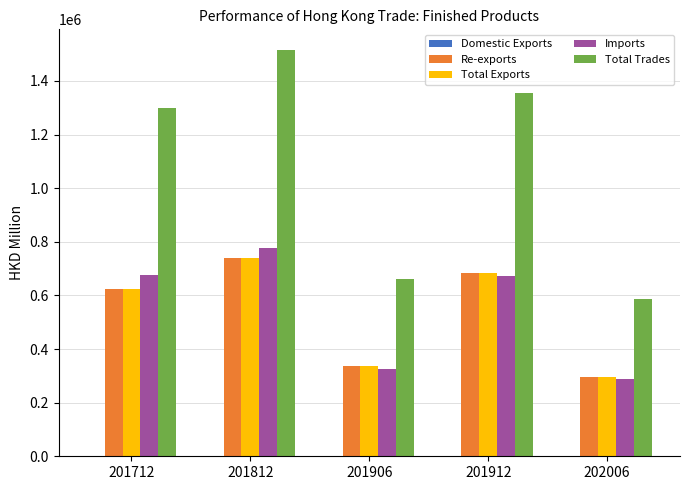

How many groups of bars are there?

5